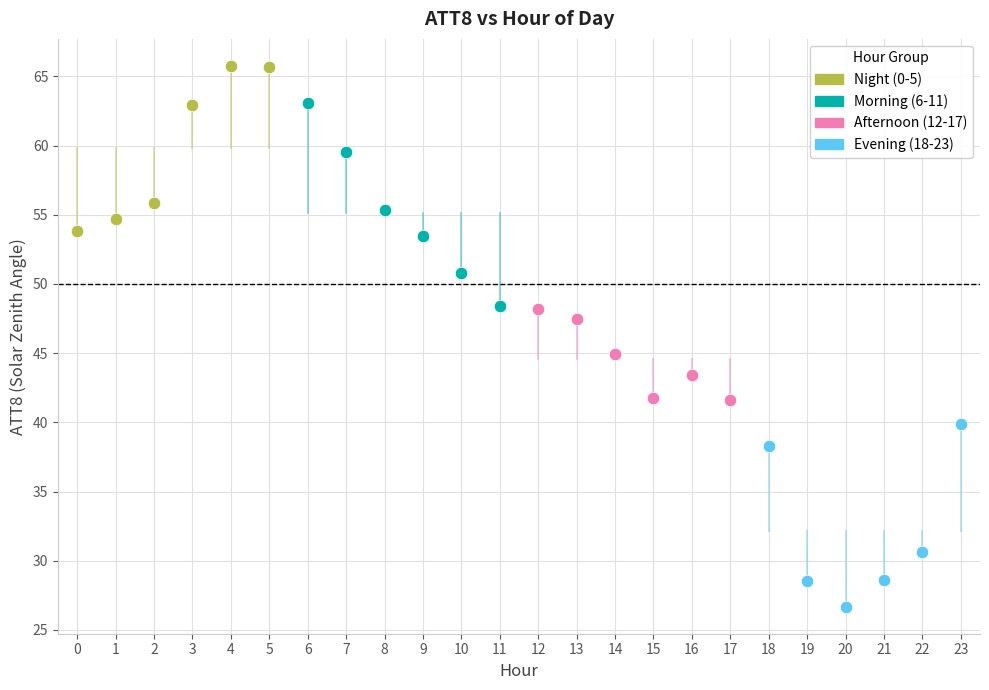

What are all the series names shown in the legend?

Night (0-5), Morning (6-11), Afternoon (12-17), Evening (18-23)